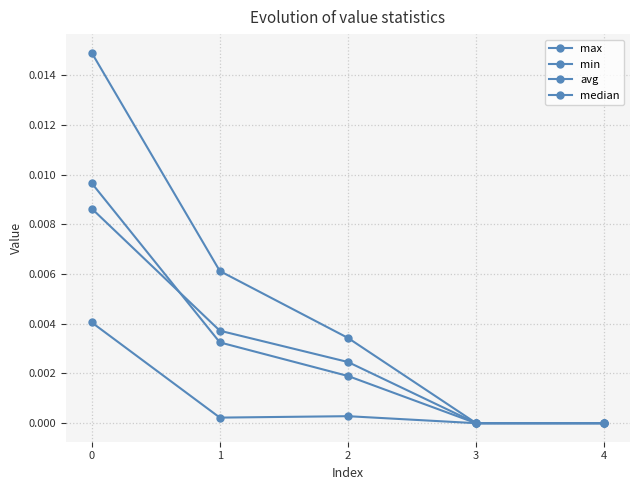

True or false: min and median cross at least once.

False